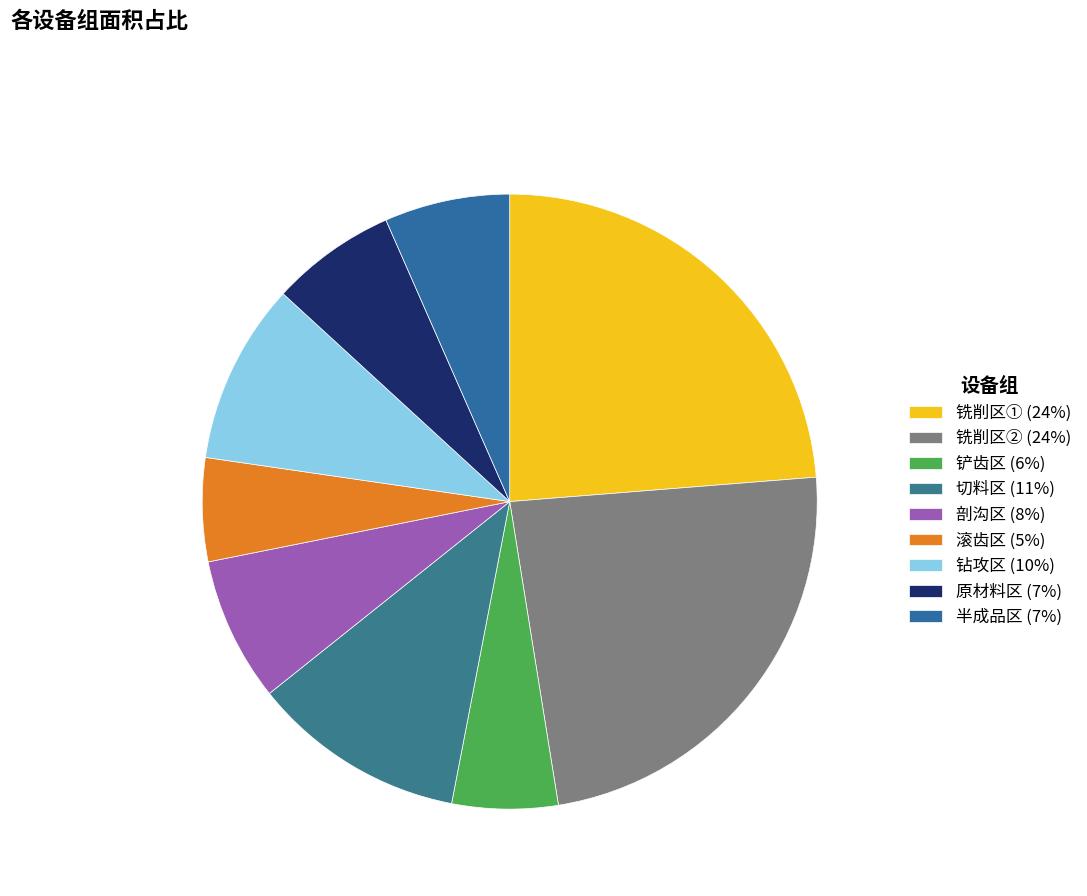

What percentage is the 铣削区② slice, to the nearest percent?

24%